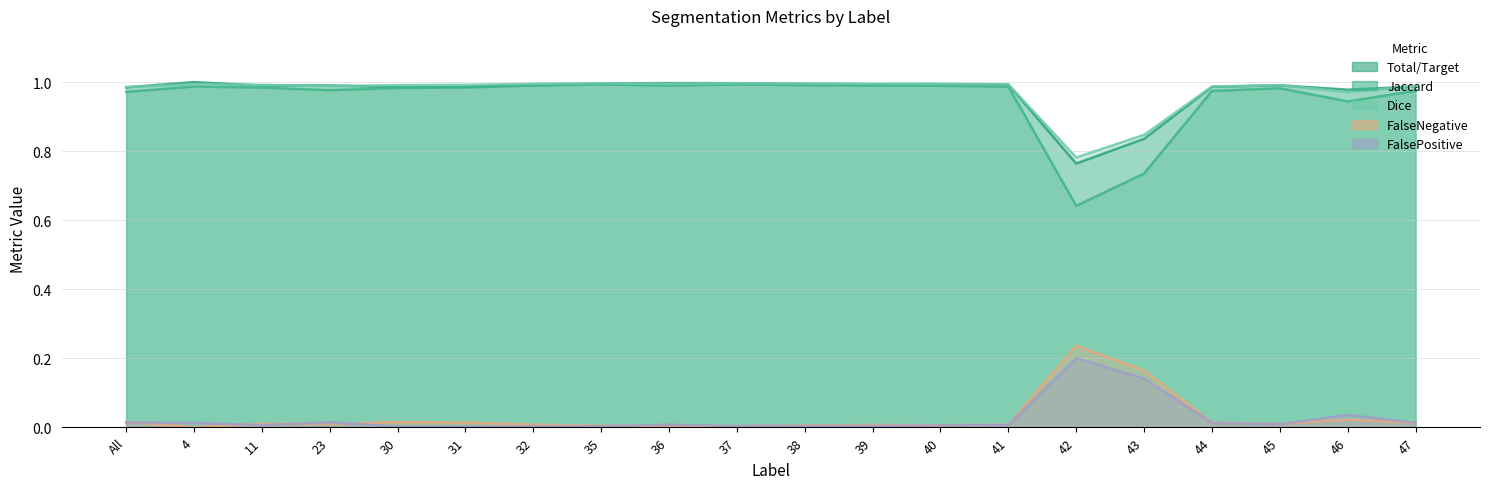

True or false: Dice has more than 2 points higher than both neighbors.

True